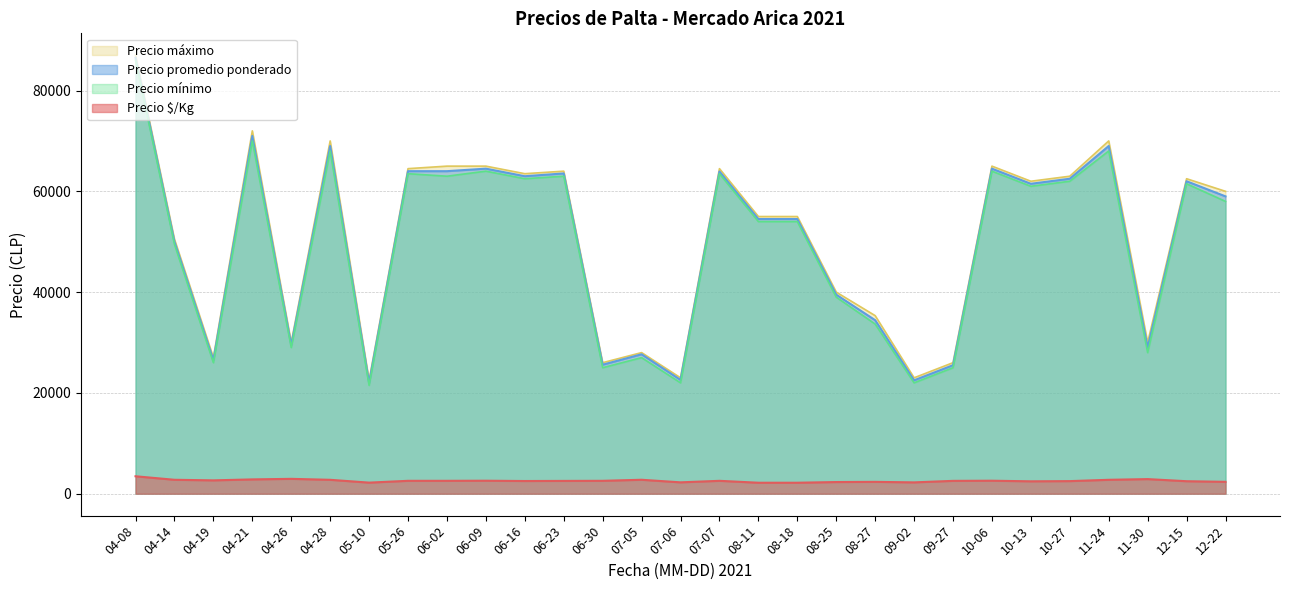

At which category does Precio mínimo reach its first local peak?

04-21